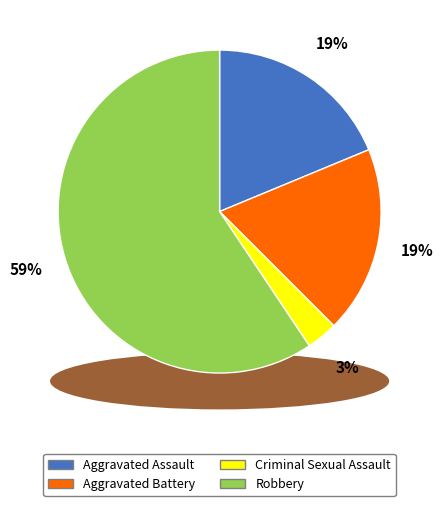

How many slices are in this pie chart?

4